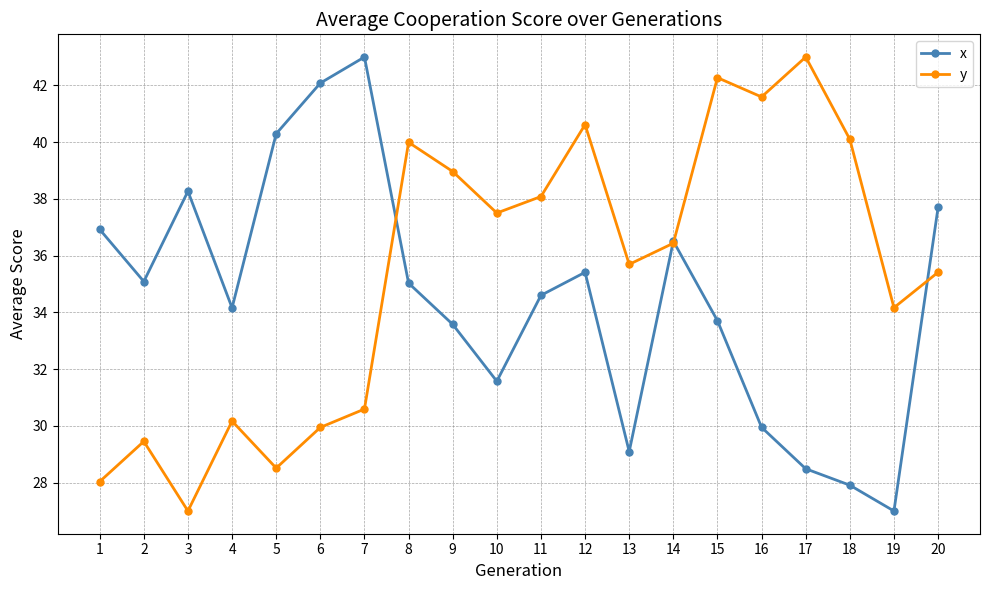

True or false: y and x cross at least once.

True